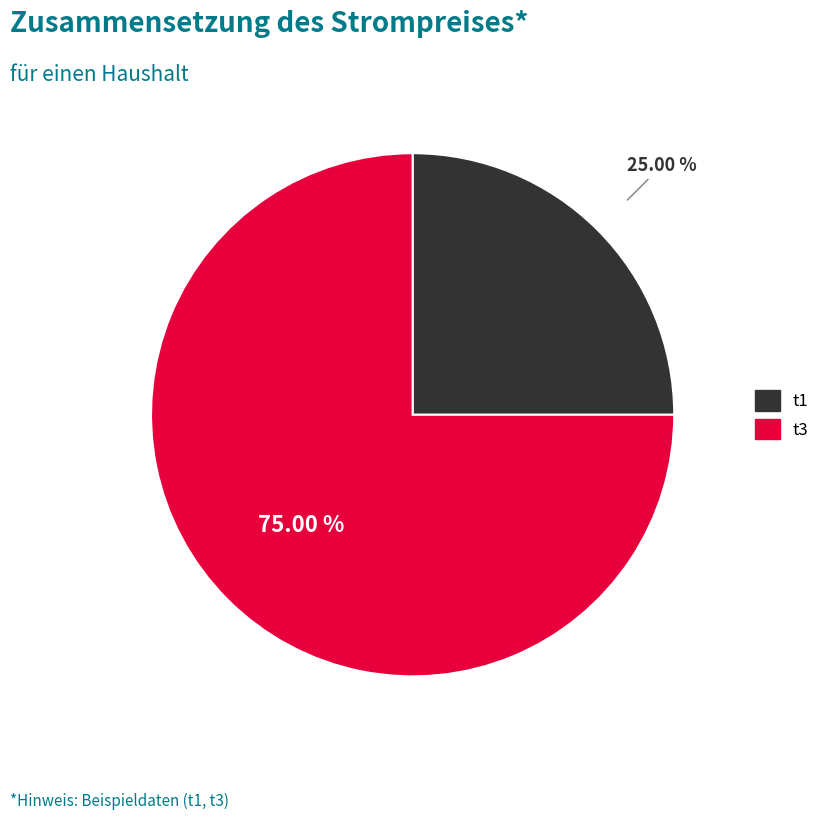

To the nearest percent, what percentage of the pie is t3?

75%